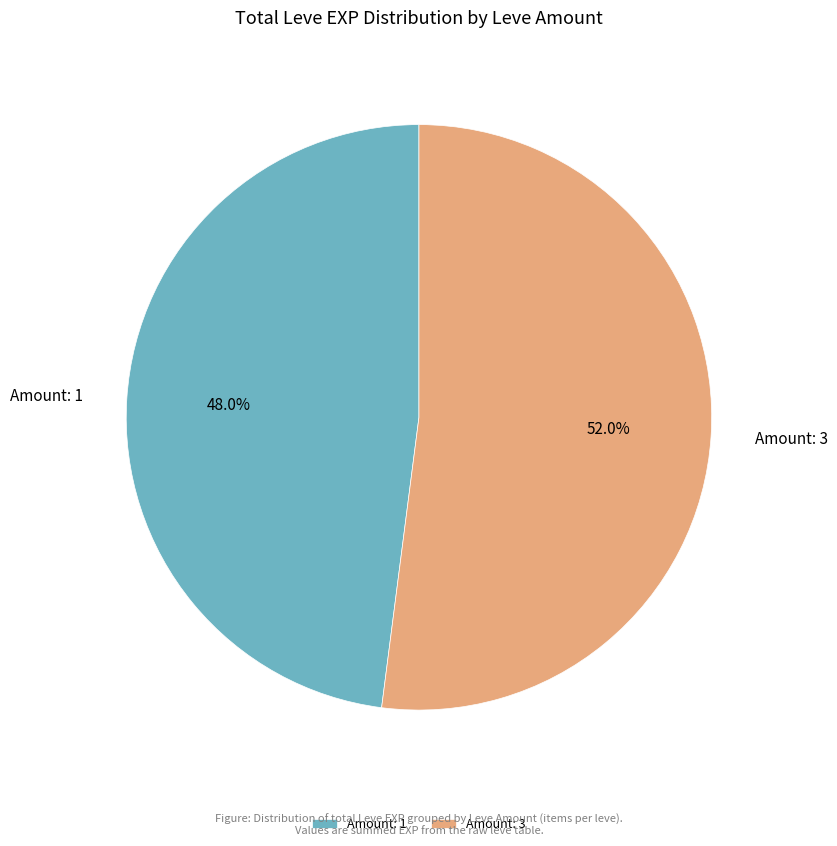

Which category has the biggest portion of the pie?

Amount: 3